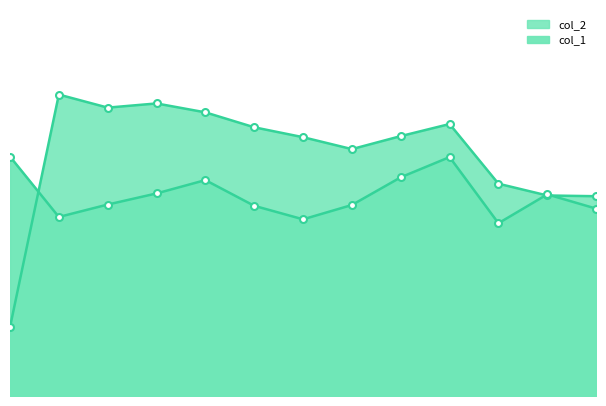

True or false: col_2 has a value of 59.3 at 4.

False